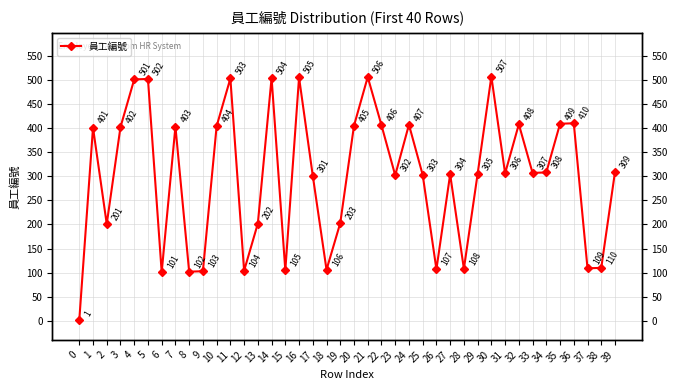

The value at 3 is 231. True or false?

False